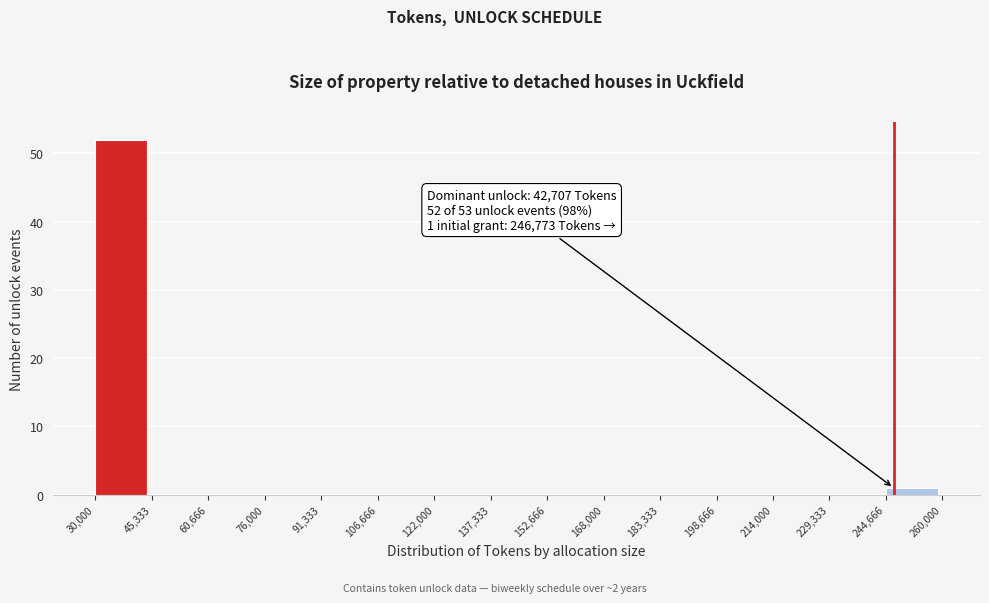

Over which range of the x-axis is the bar tallest?

30,000 to 45,333